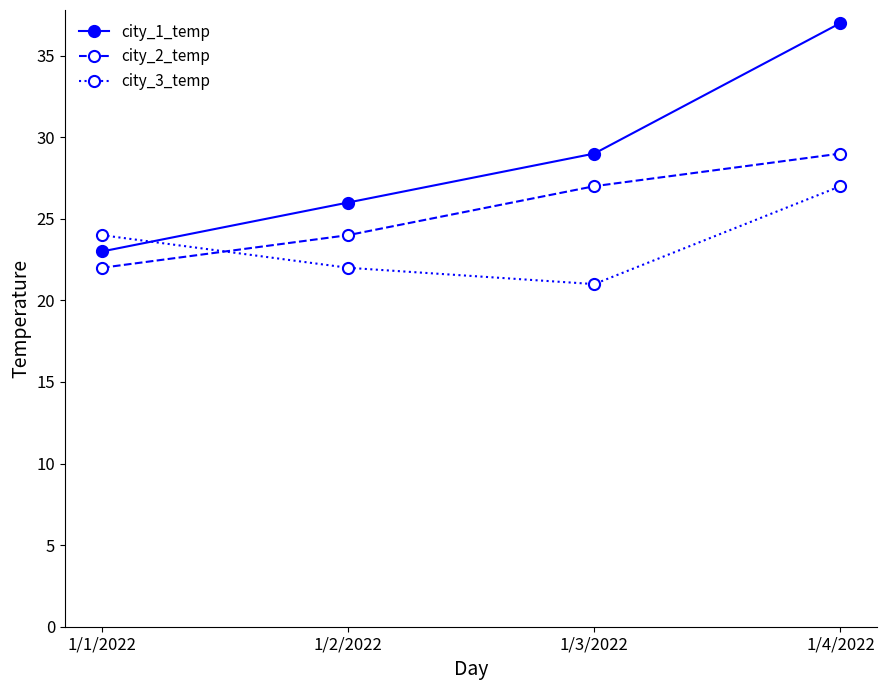

What is the value of the city_1_temp point at the 3rd from the left?

29